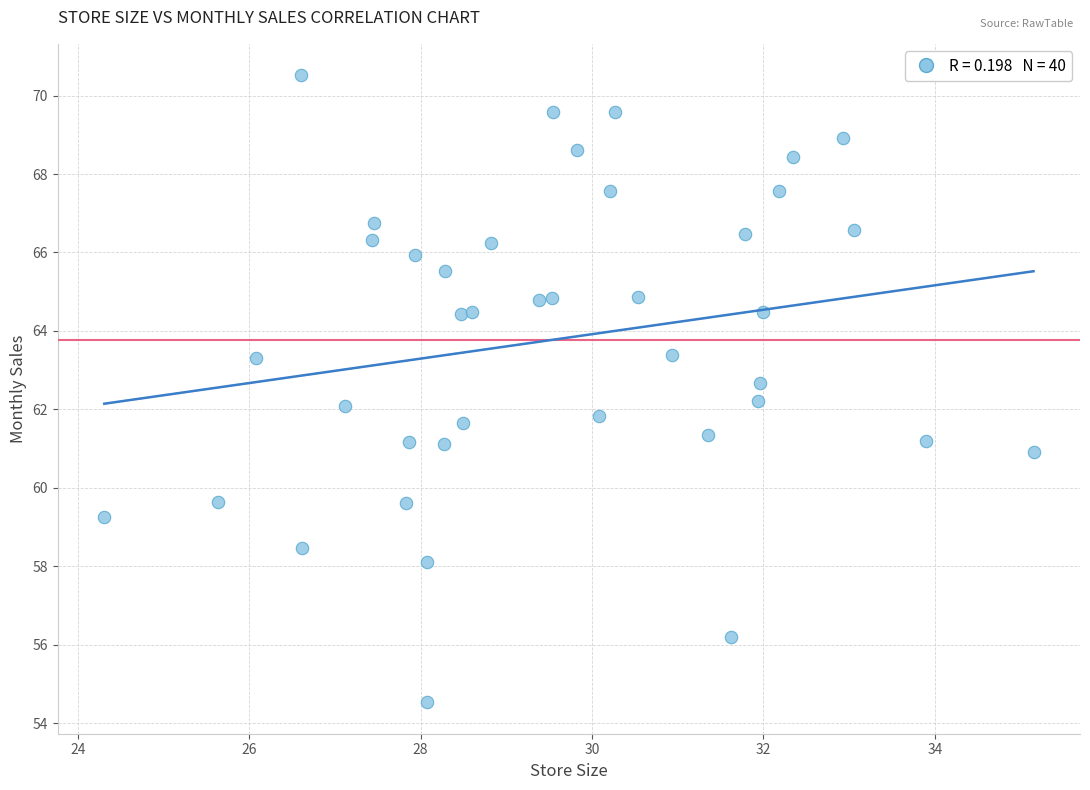

What is the range of X values (max minus min)?

10.8